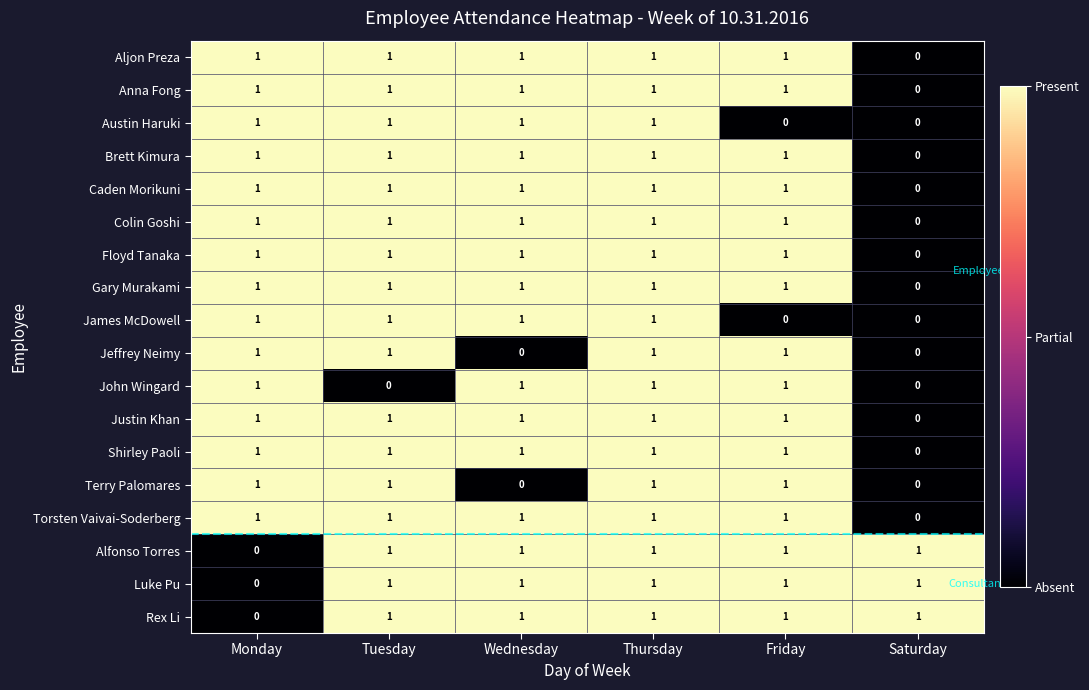

At how many categories does at least one series exceed 0?

6